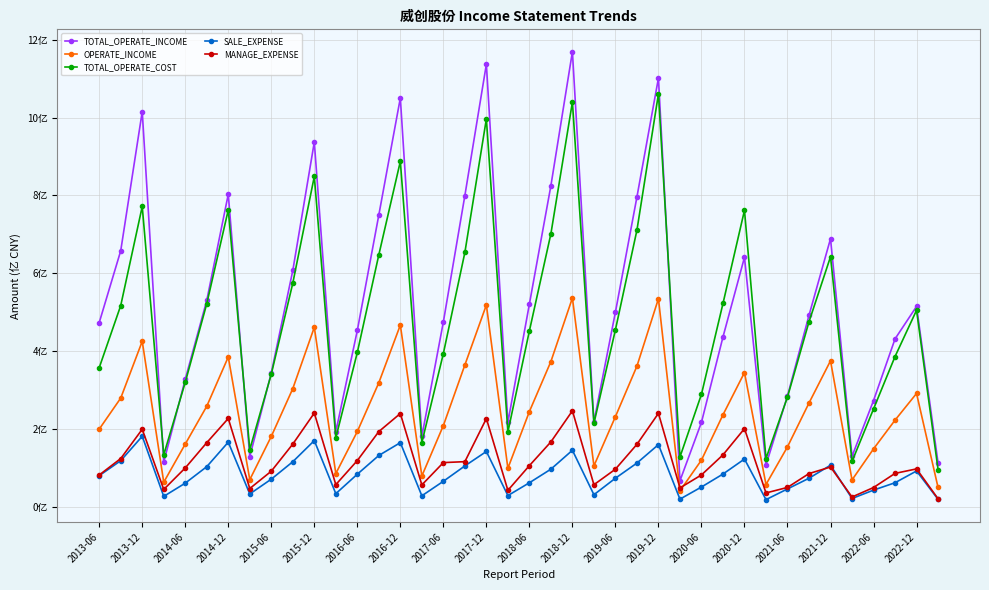

Is this an area chart (filled region under the line)?

No